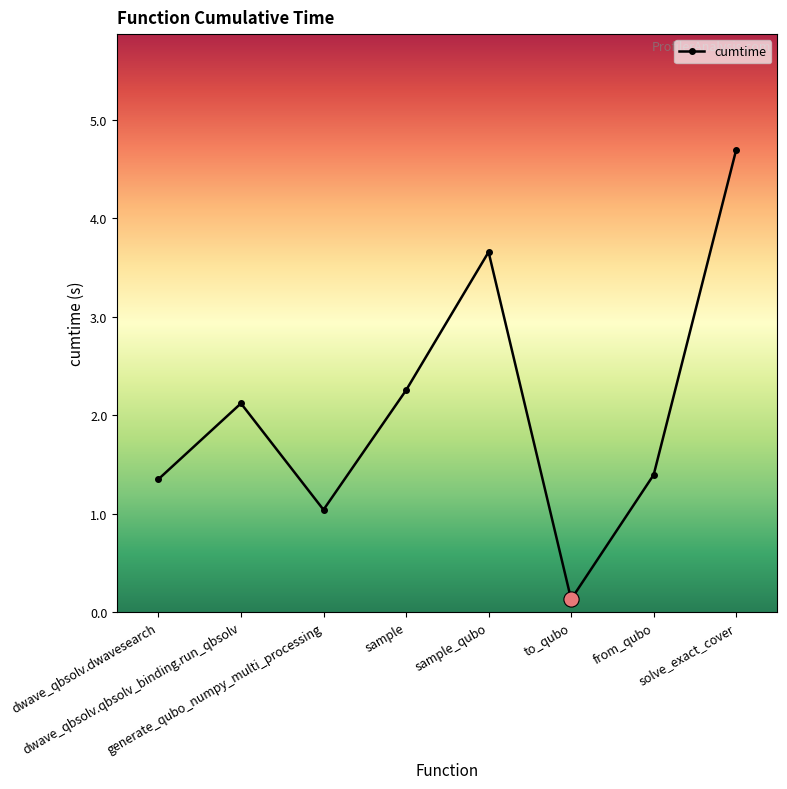

What is the change in value from dwave_qbsolv.dwavesearch to solve_exact_cover?

+3.3